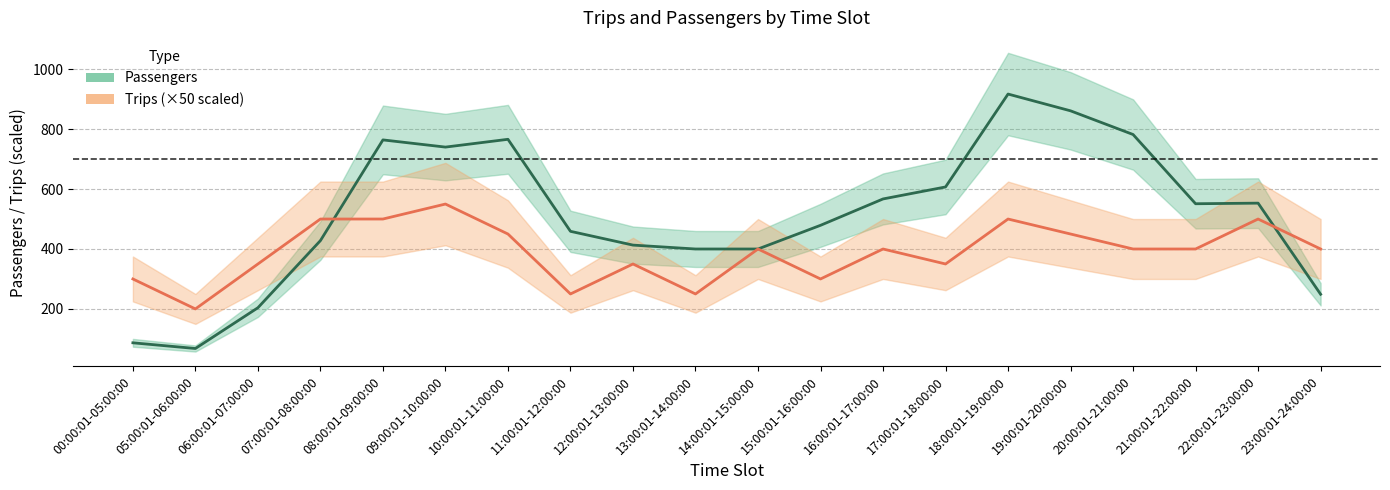

What is the sum of the Passengers values at 06:00:01-07:00:00 and 22:00:01-23:00:00?

757